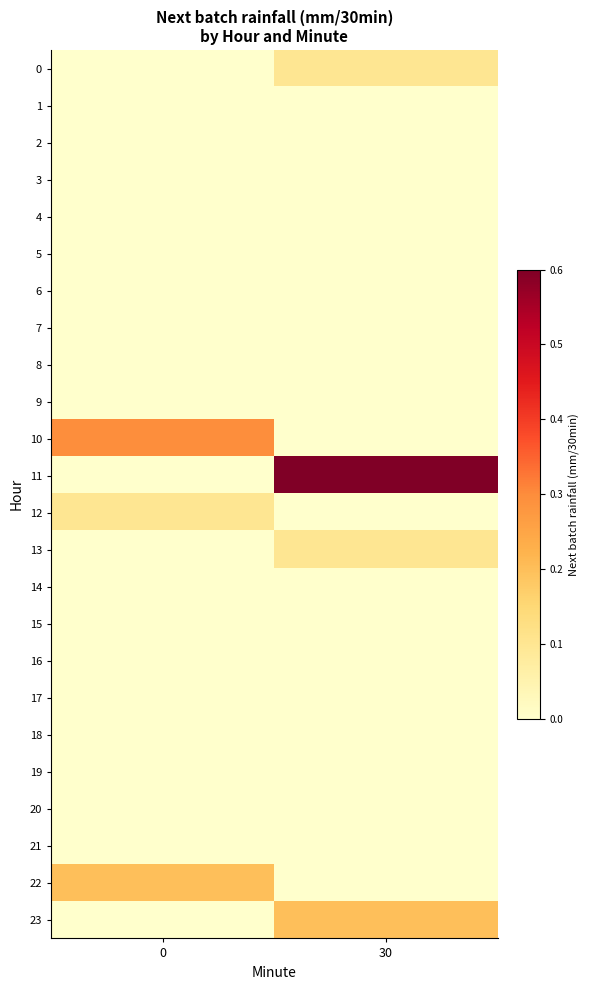

Which series has the largest total across all categories?

11